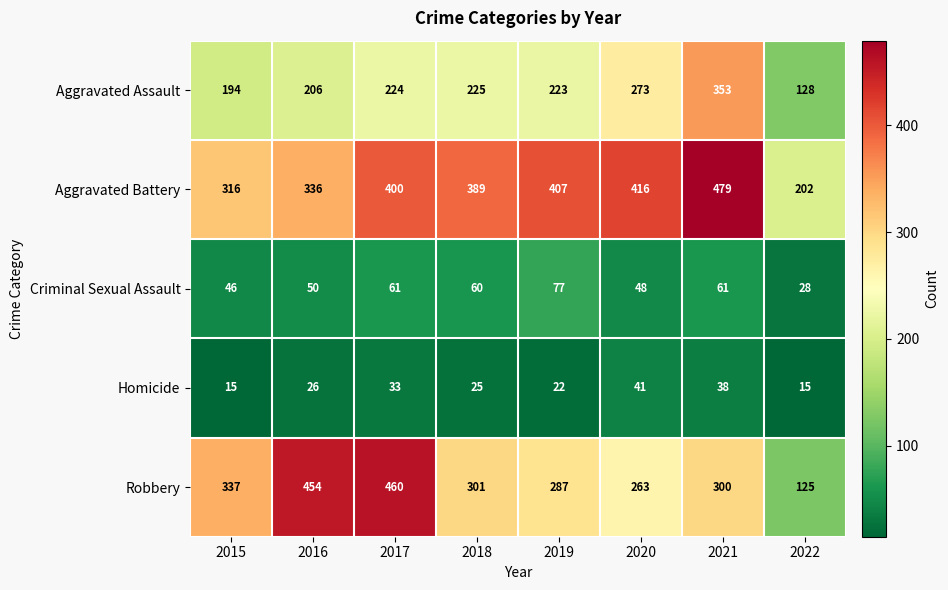

What is the sum of all Criminal Sexual Assault values?

431